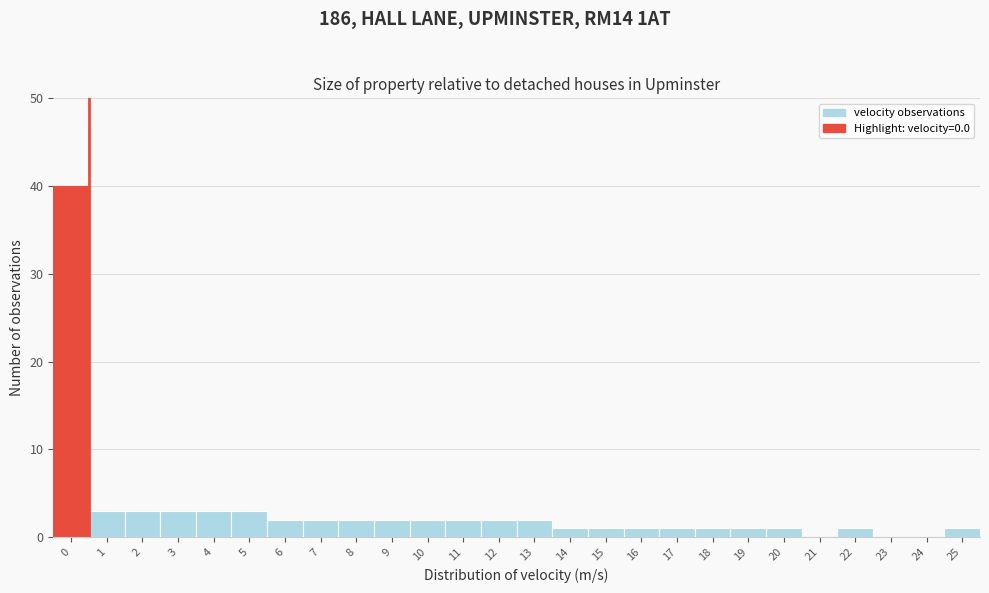

Which range on the x-axis has the tallest bar?

-0.5 to 0.5